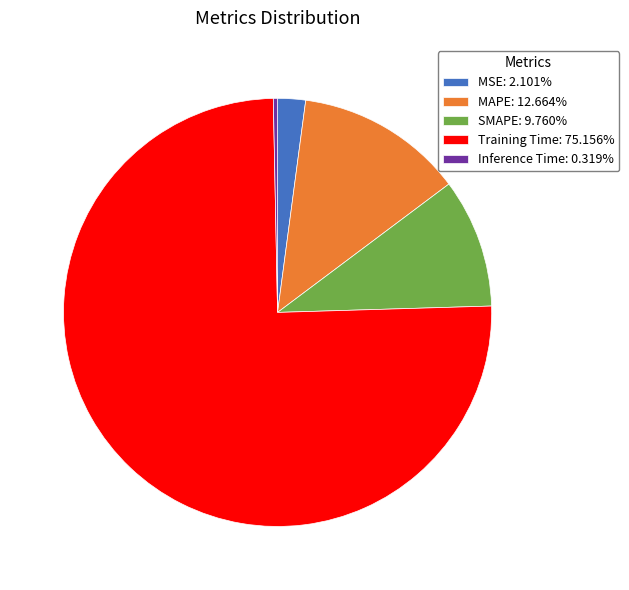

Does Training Time: 75.156% account for over 50% of the chart?

Yes